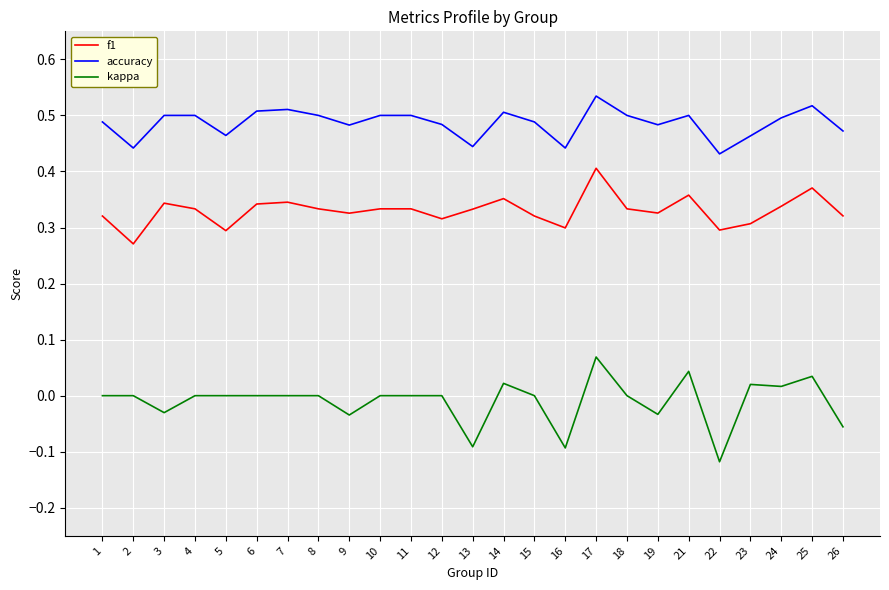

Which category has the highest value in the f1 series?

17